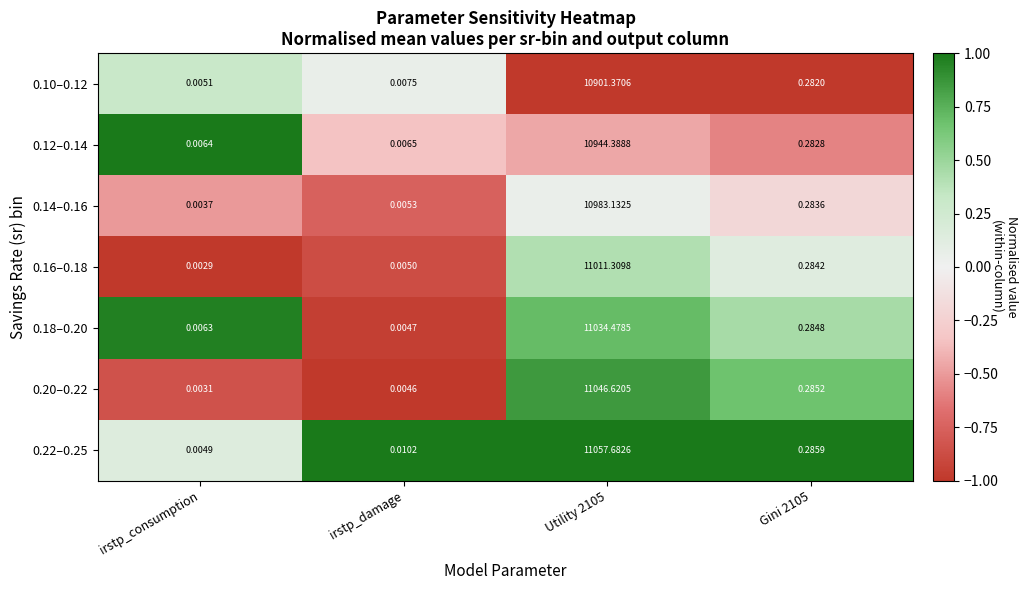

How many series are shown in this chart?

7